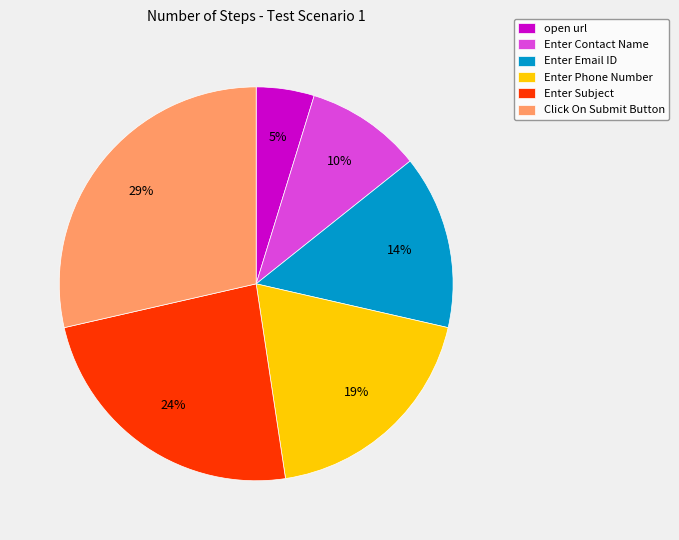

What is the smallest slice in the pie chart?

open url